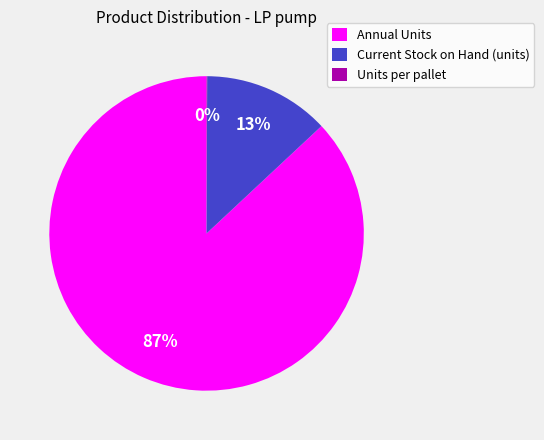

Is it true that Current Stock on Hand (units) is 13% of the pie?

True